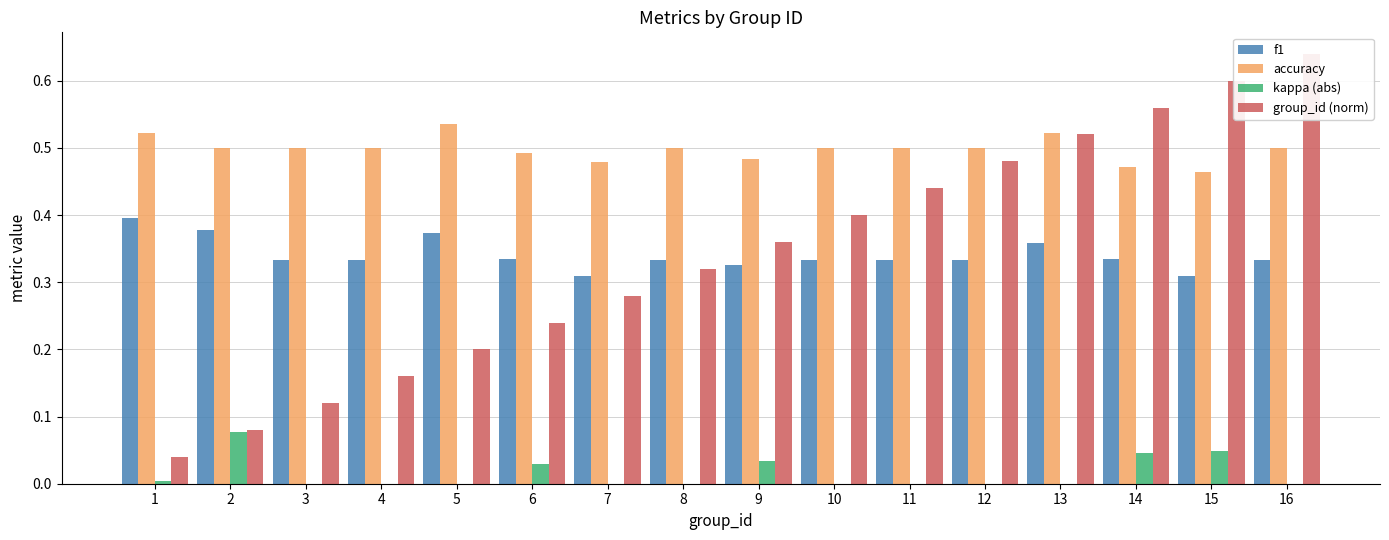

Which category has the lowest value across all series?

3